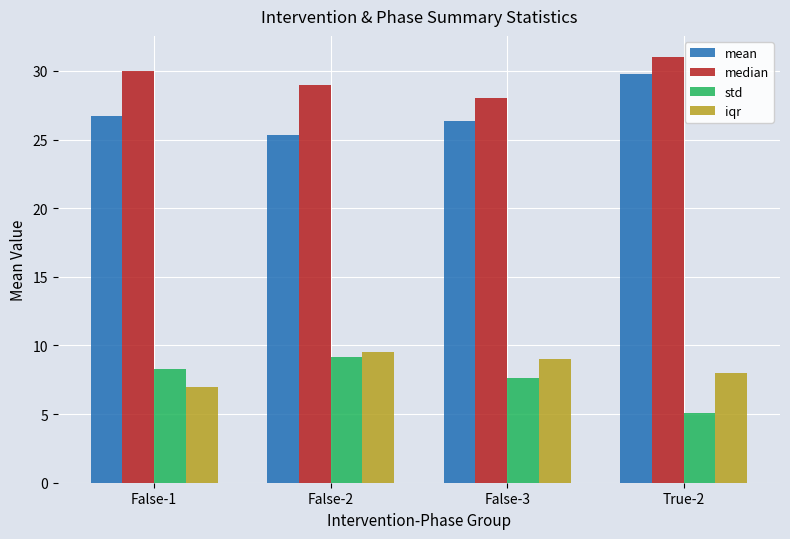

List the series in order of their peak value, highest first.

median, mean, iqr, std